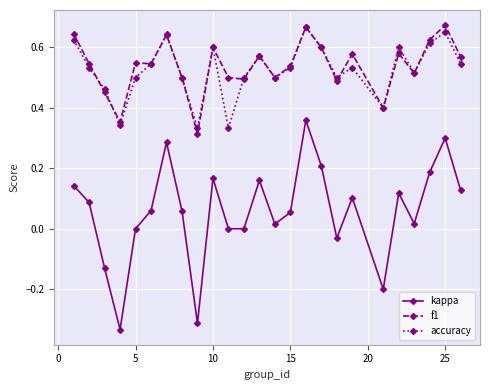

True or false: accuracy and kappa cross at least once.

False